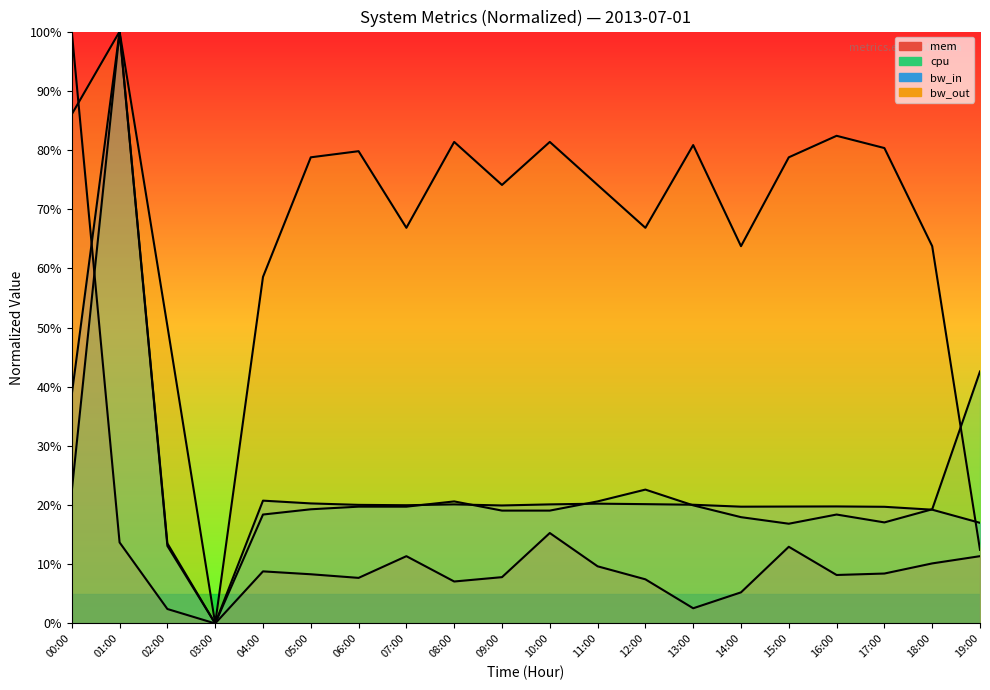

Is the value of bw_out at 12:00 greater than the value of mem at 00:00?

No